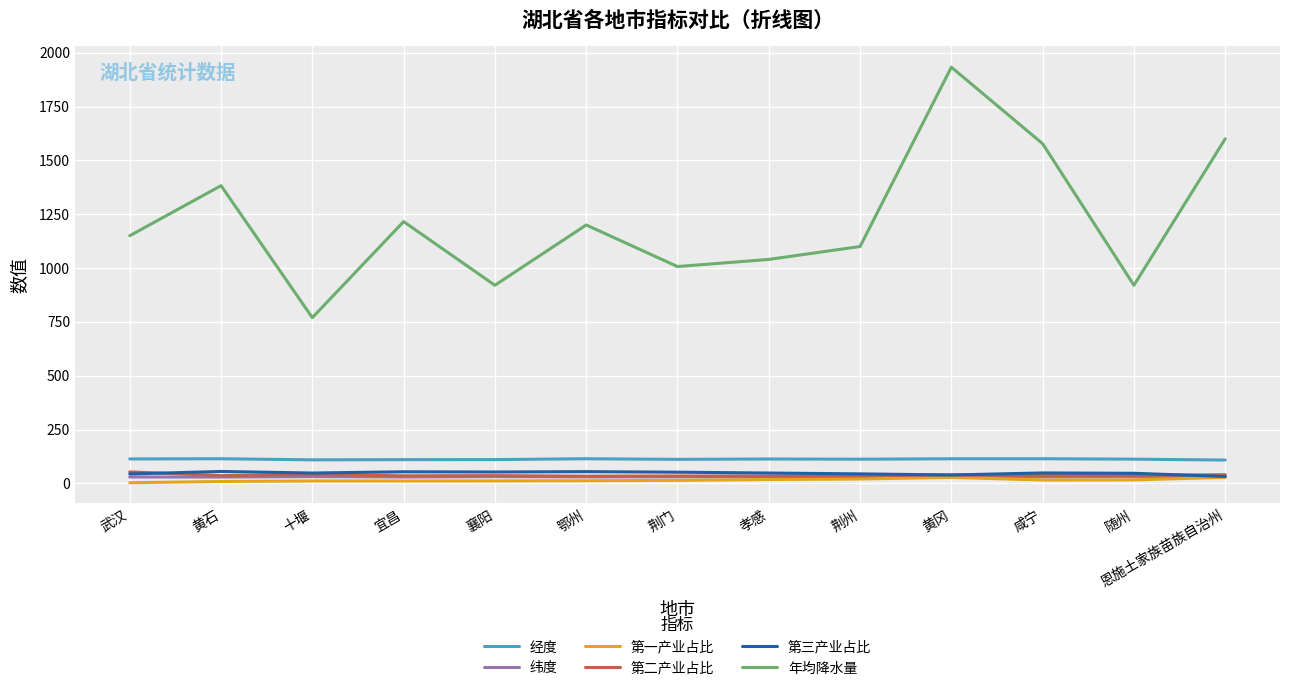

Read the 纬度 value at 黄石.

29.3